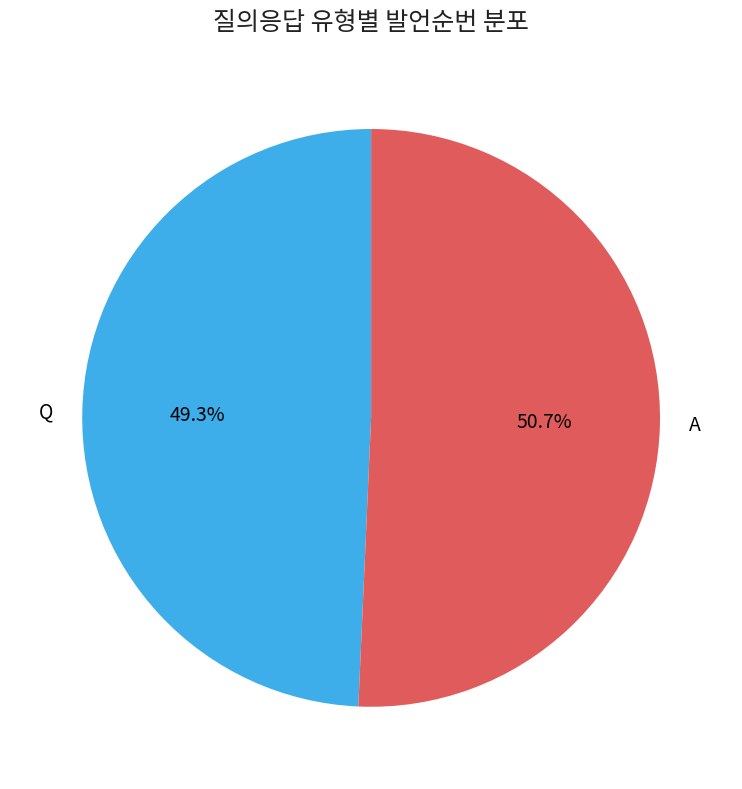

Rank the categories by value from lowest to highest.

Q, A